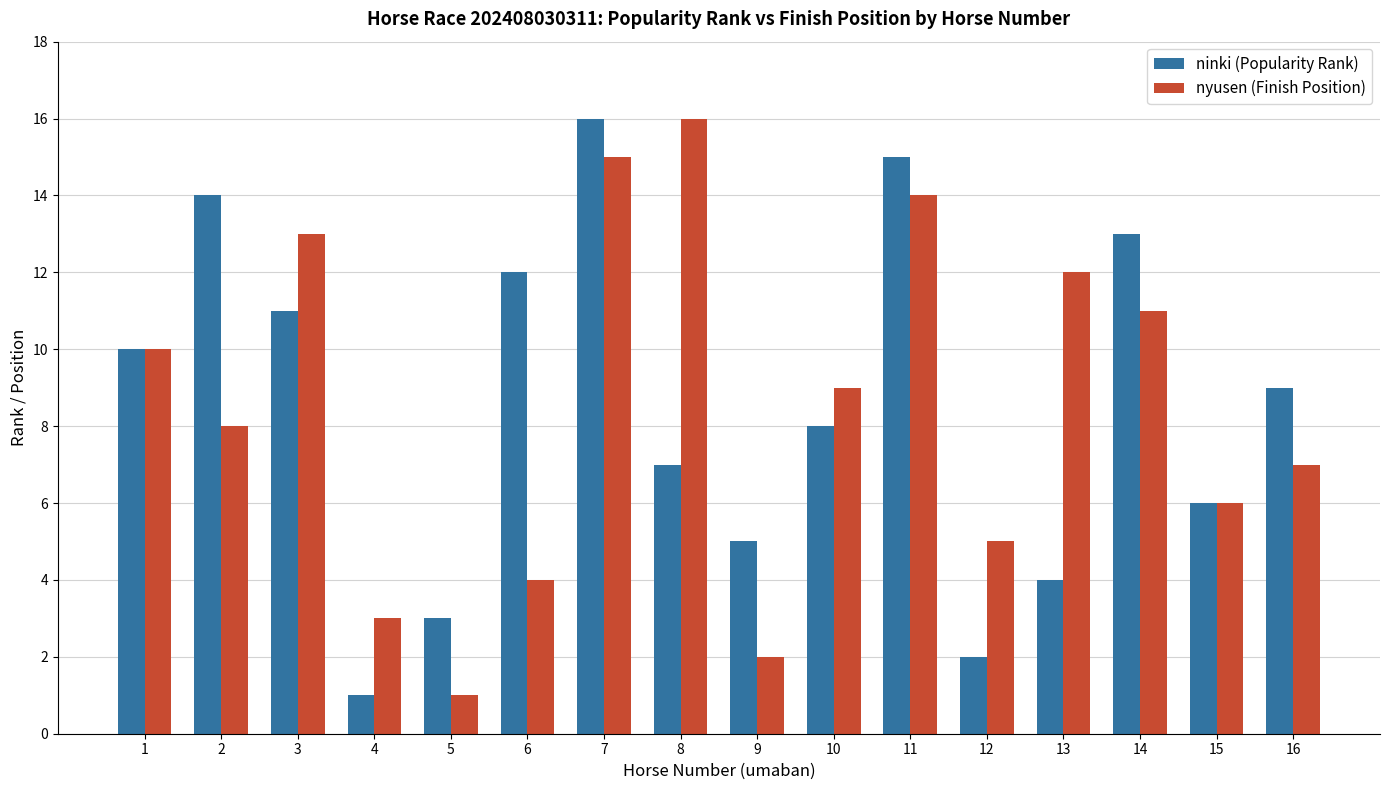

At which label does nyusen (Finish Position) first exceed 9?

1